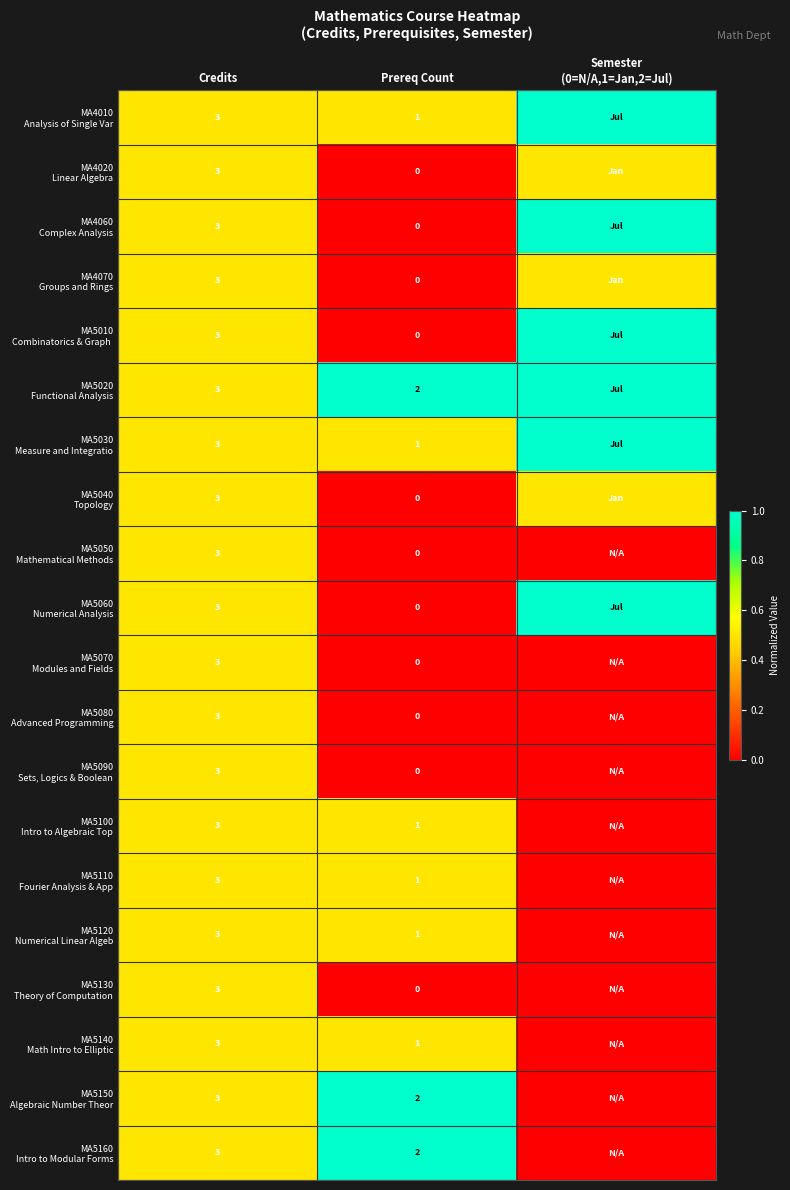

What is the difference between the highest and lowest values at Prereq Count?

2.0